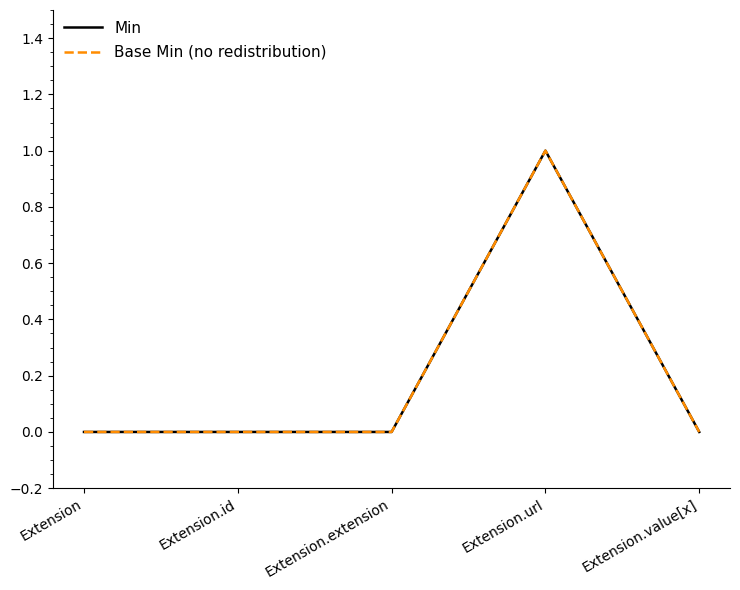

What is the label of the 1st point from the right?

Extension.value[x]